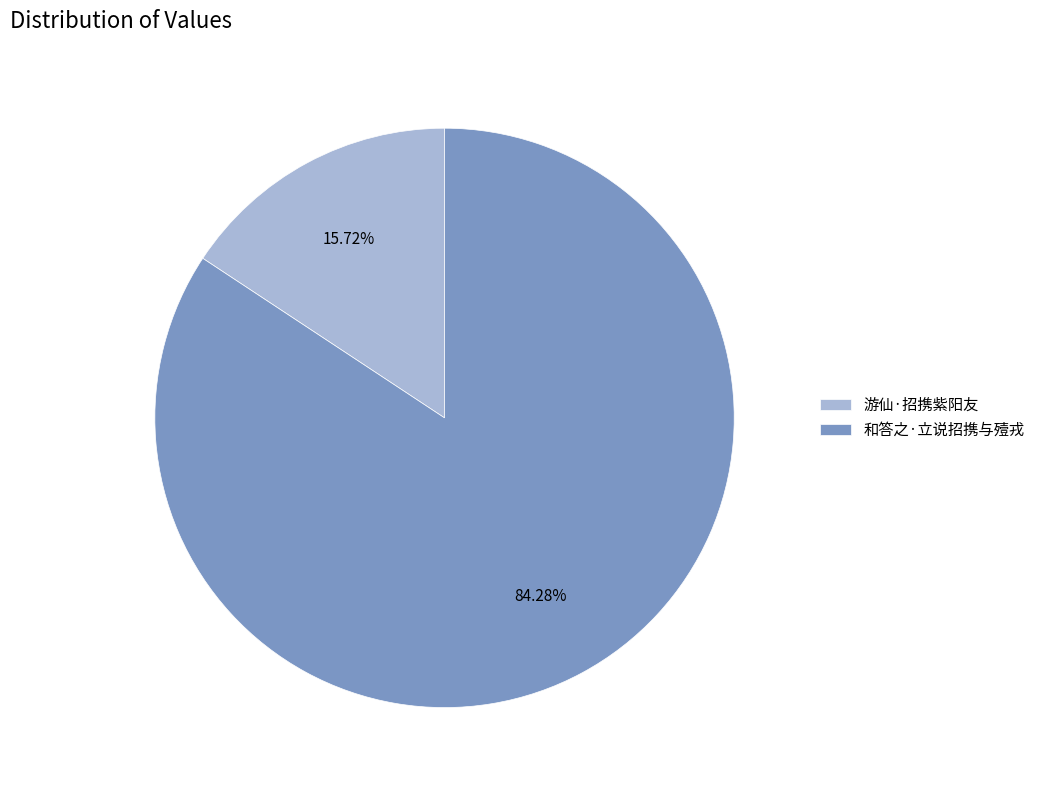

To the nearest percent, what portion does 和答之·立说招携与殪戎 represent?

84%